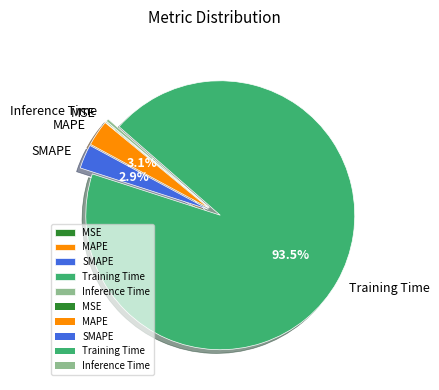

Which slice is the largest?

Training Time